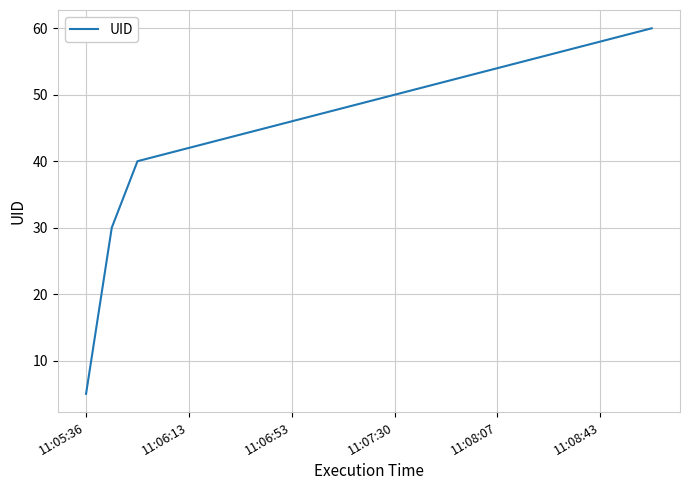

What is the difference between the maximum and minimum values?

55